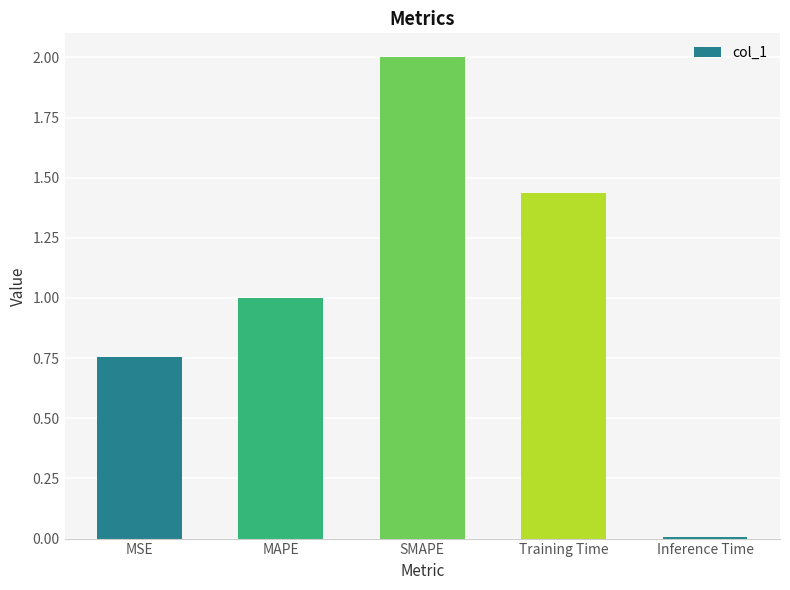

Does the chart contain stacked bars?

No